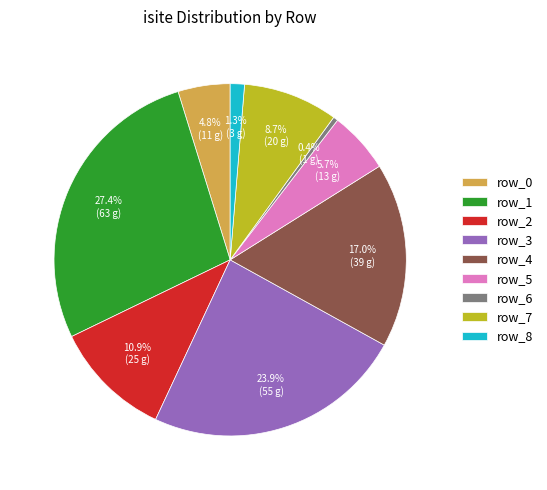

Approximately how many times larger is the value at row_2 compared to row_1?

0.4